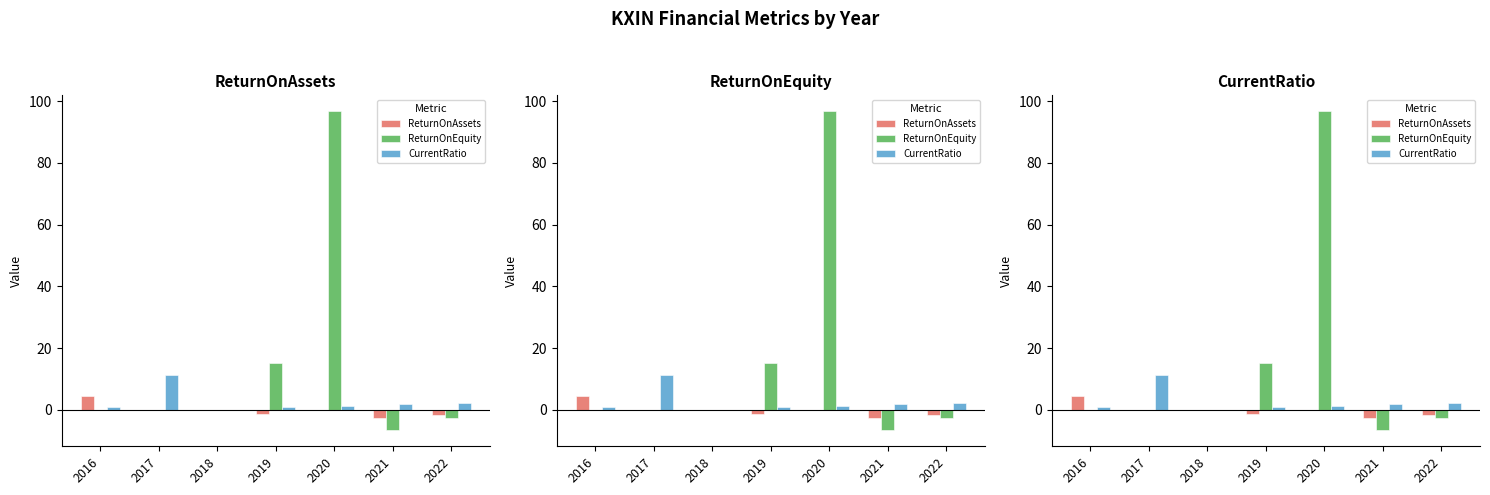

How many distinct data groups are displayed?

3